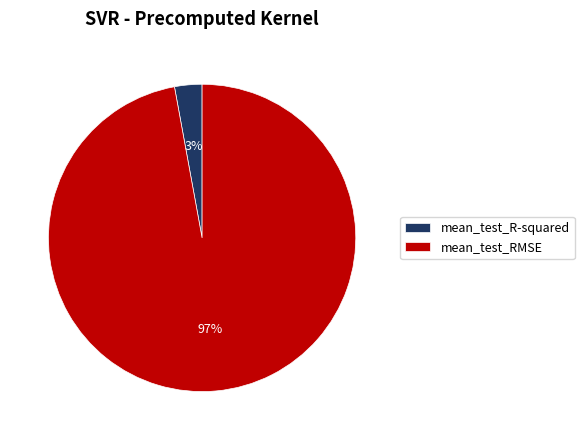

Which category has the biggest portion of the pie?

mean_test_RMSE